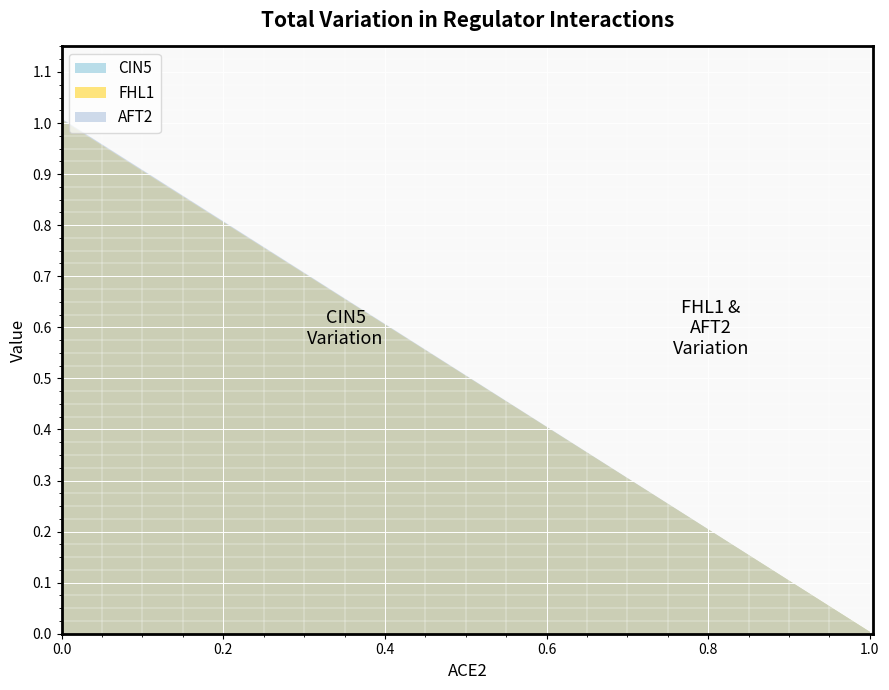

At 1.004, list the series in order from smallest to largest.

CIN5, FHL1, AFT2